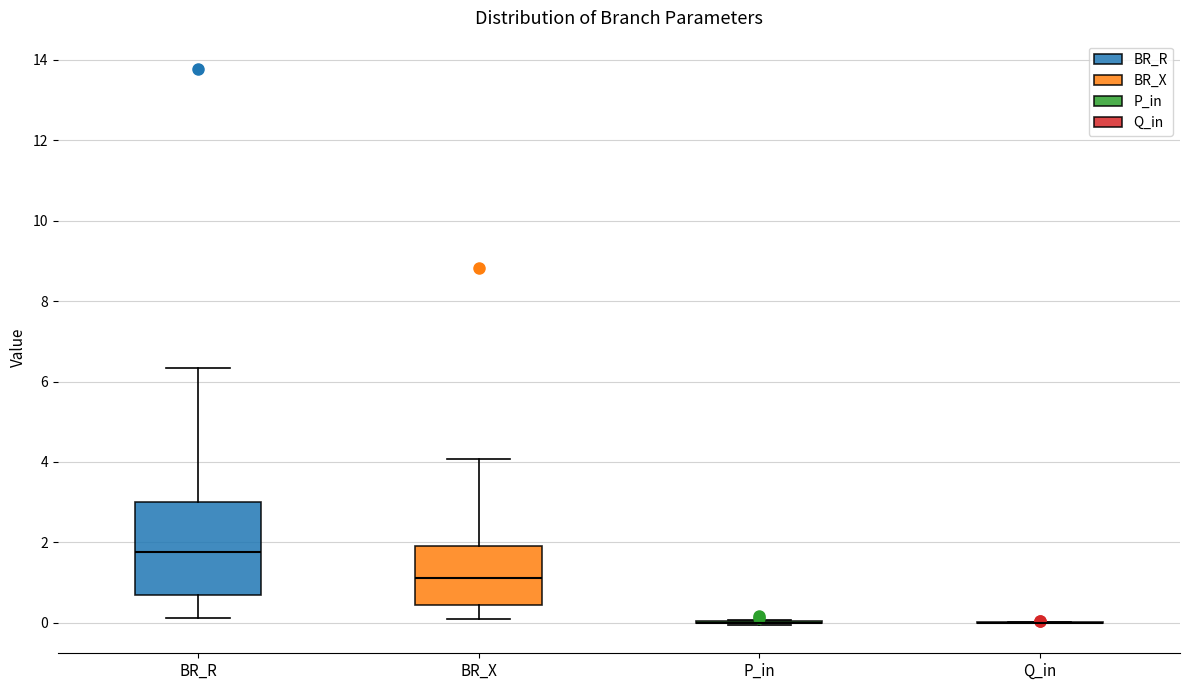

Comparing the boxes themselves (not the whiskers), which one is the tallest?

BR_R